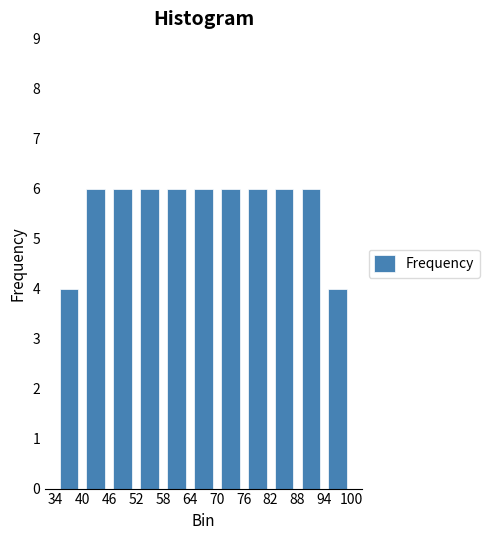

Reading left to right, list every bar in this chart as the range it spans on the x-axis followed by its height. The values are not printed on the chart, so give them approximately, as read against the axis.

34 to 40: 4
40 to 46: 6
46 to 52: 6
52 to 58: 6
58 to 64: 6
64 to 70: 6
70 to 76: 6
76 to 82: 6
82 to 88: 6
88 to 94: 6
94 to 100: 4